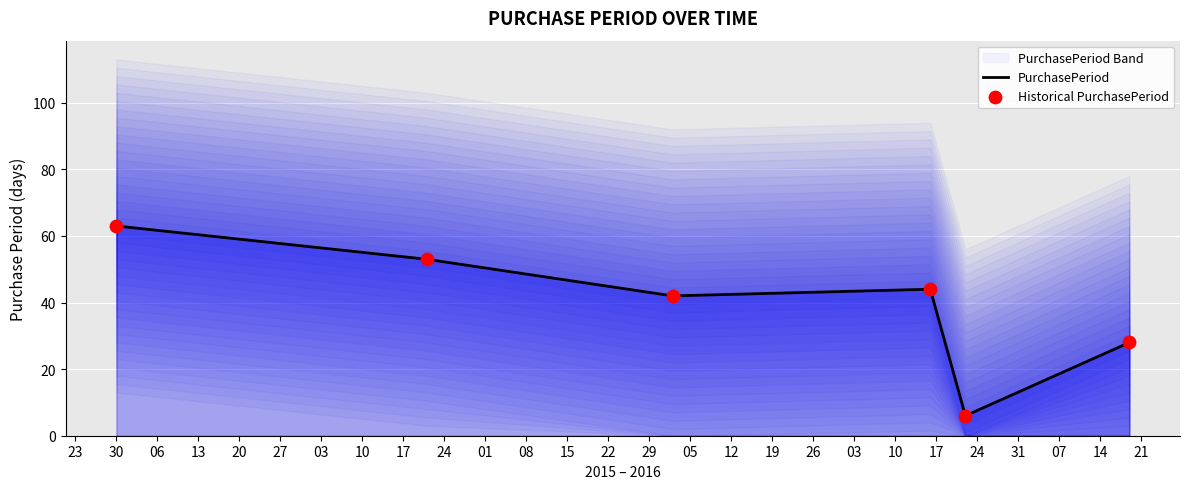

Which series contains the highest Y value?

PurchasePeriod